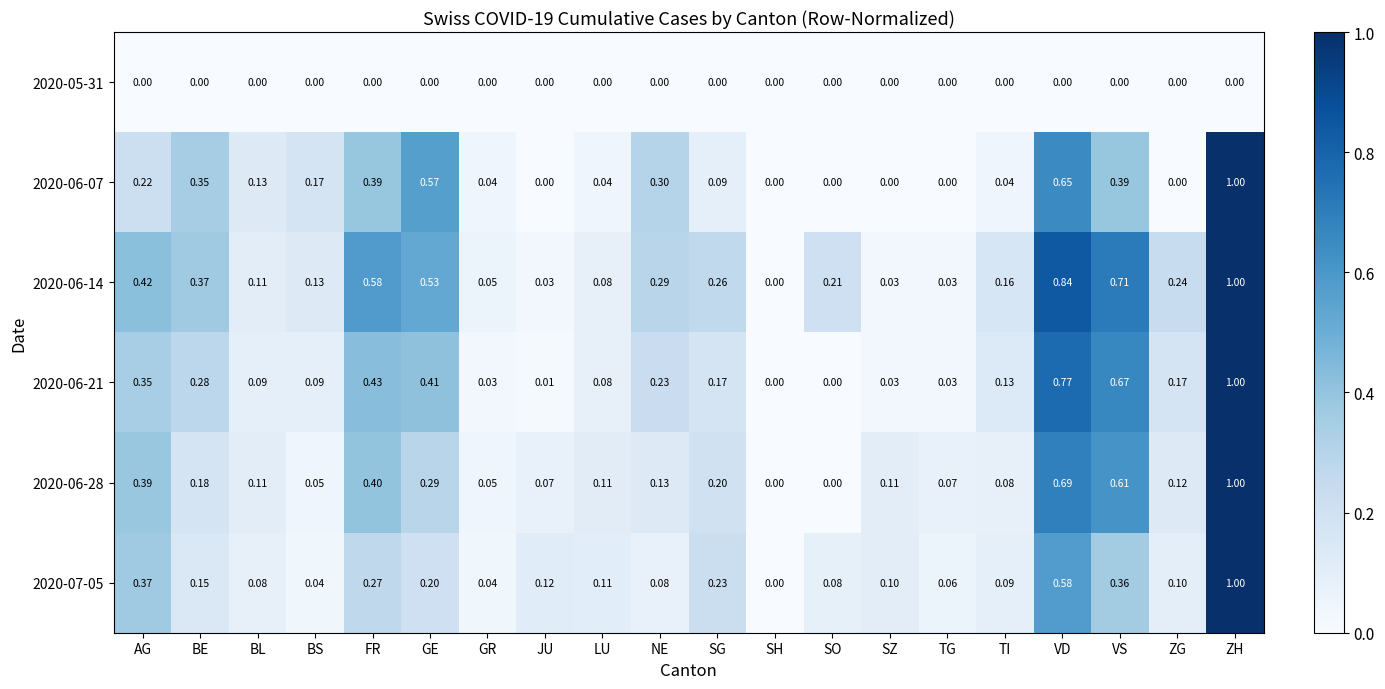

At which label does 2020-06-07 reach its peak?

ZH